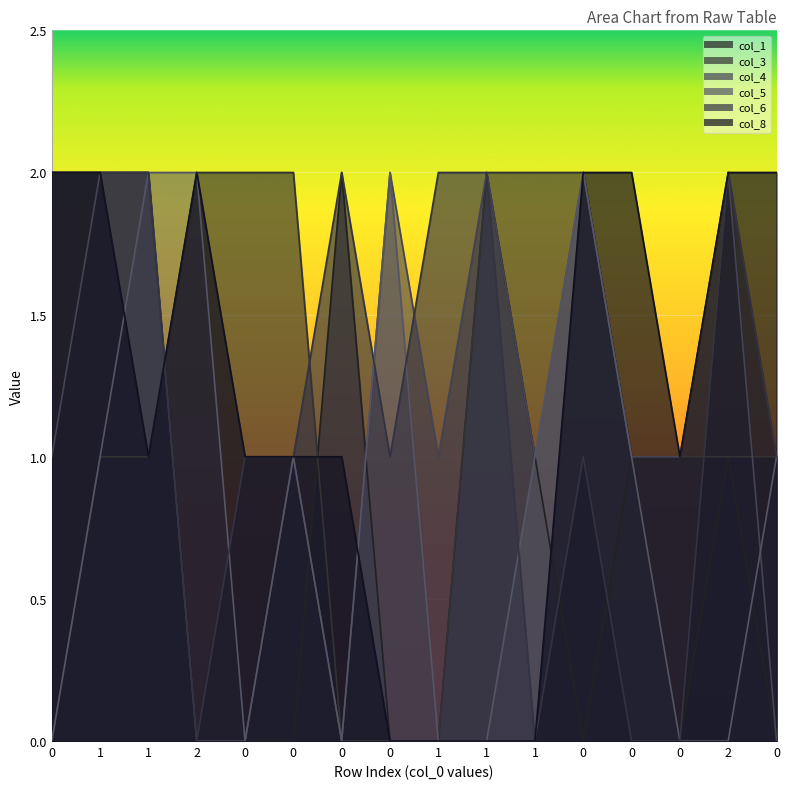

What is the difference between the maximum and second lowest values in the col_6 series?

2